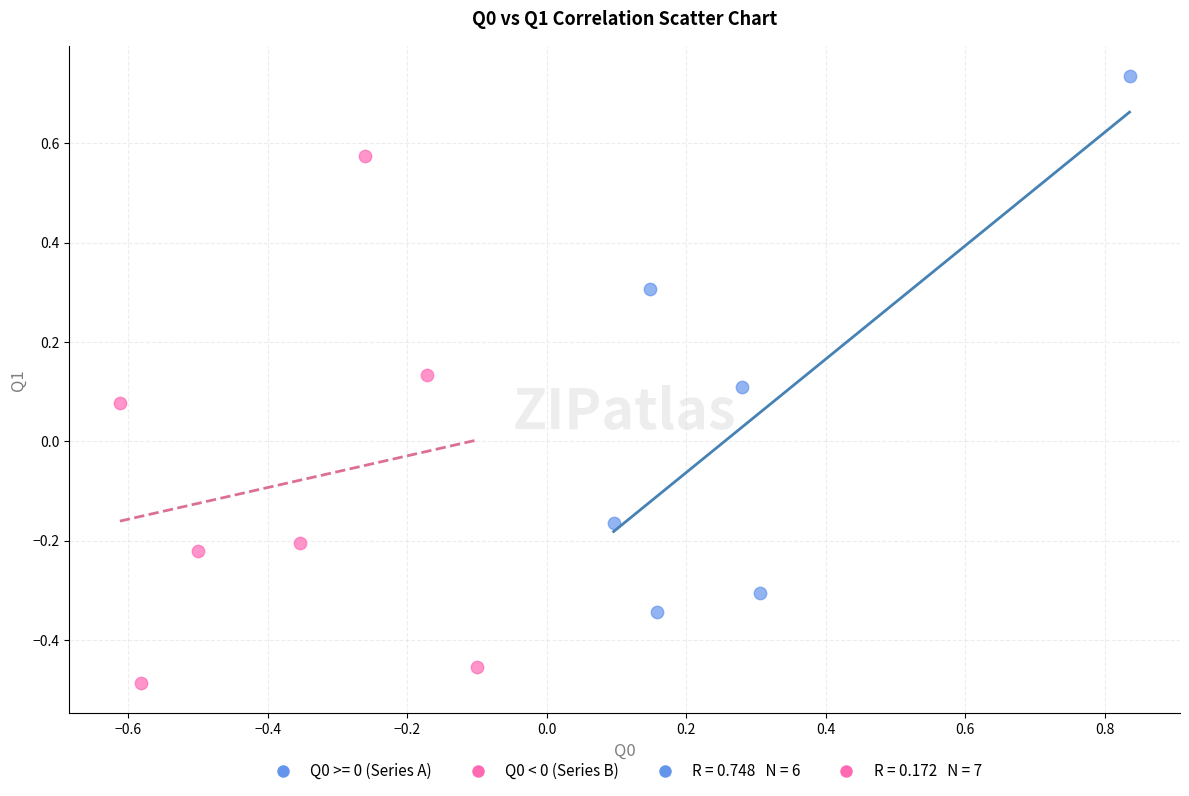

Which series reaches the minimum Y coordinate?

Q0 < 0 (Series B)